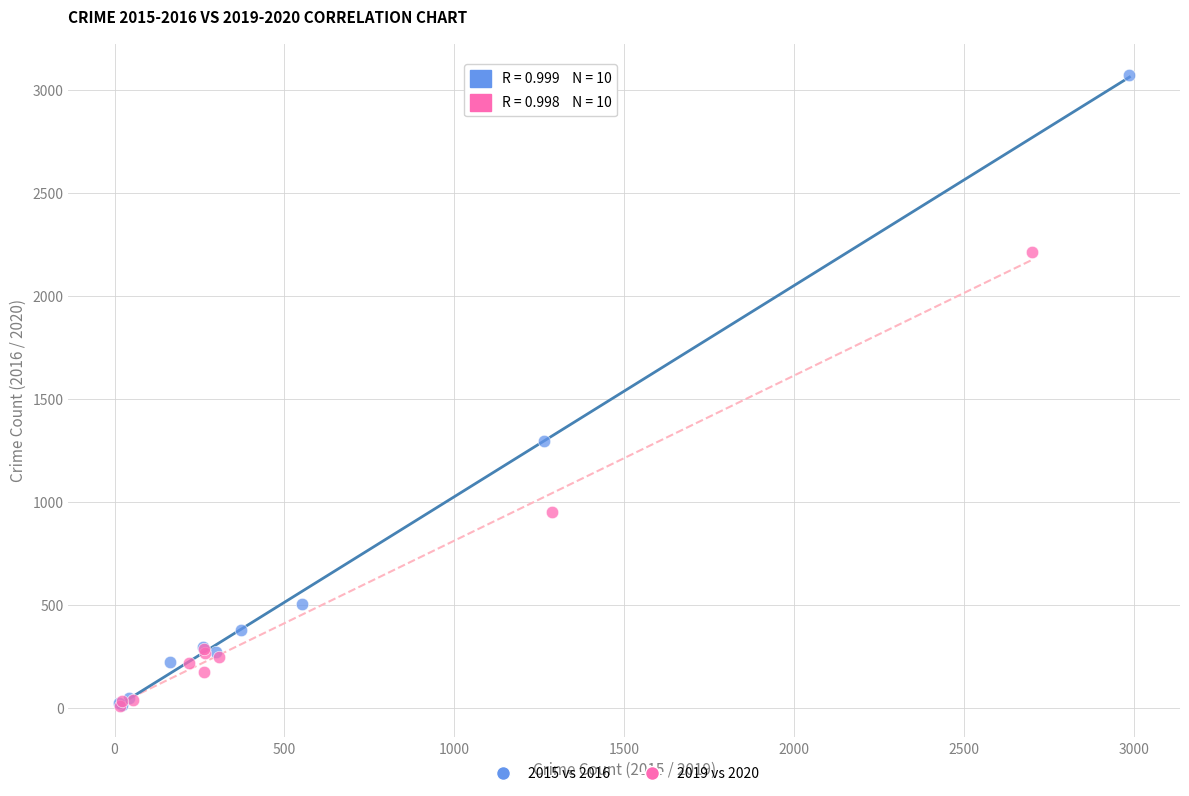

Which series has the largest Y range (max minus min)?

2015 vs 2016